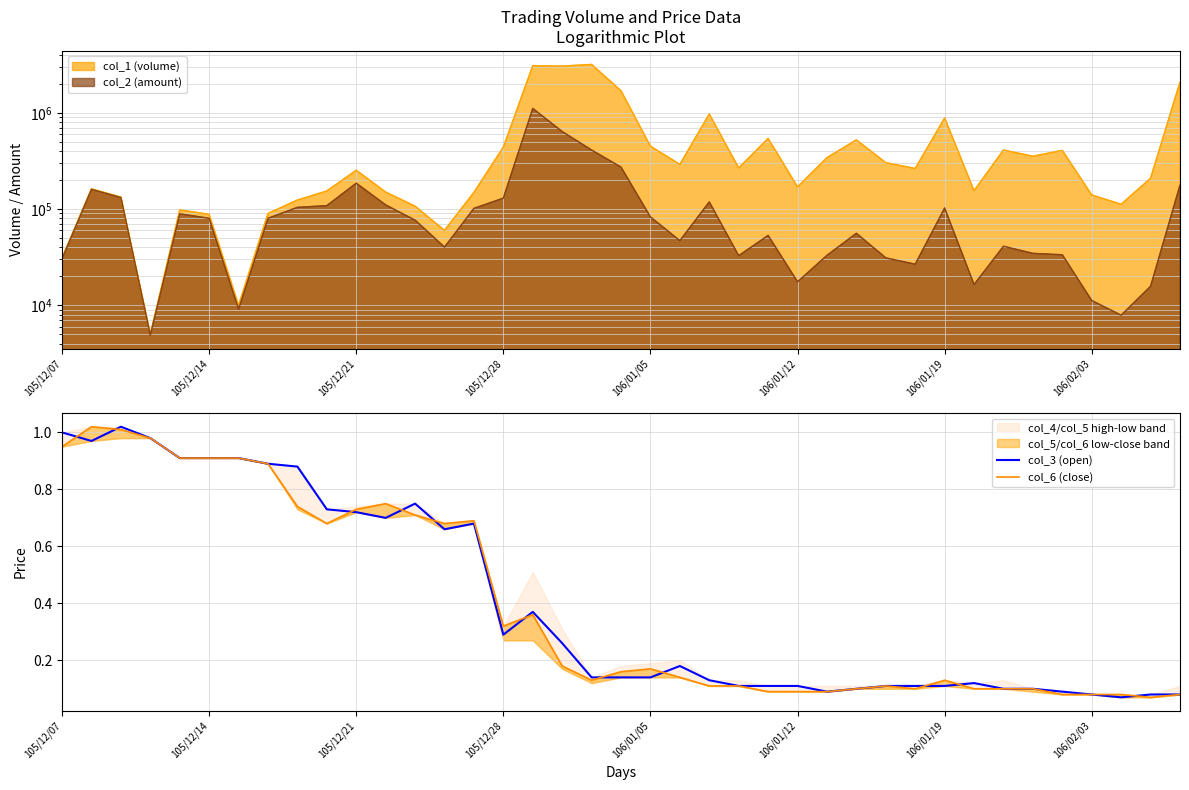

At how many categories does at least one series exceed 0?

39